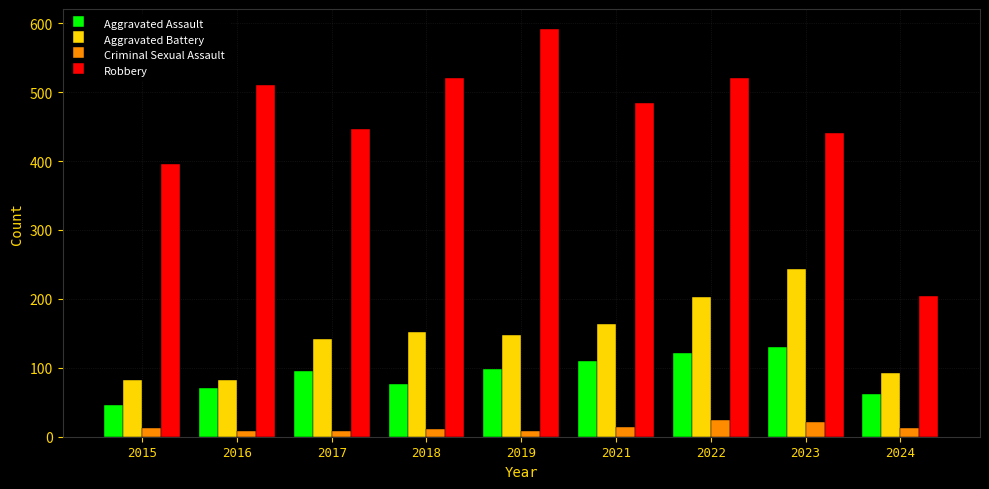

What are all the series names shown in the legend?

Aggravated Assault, Aggravated Battery, Criminal Sexual Assault, Robbery